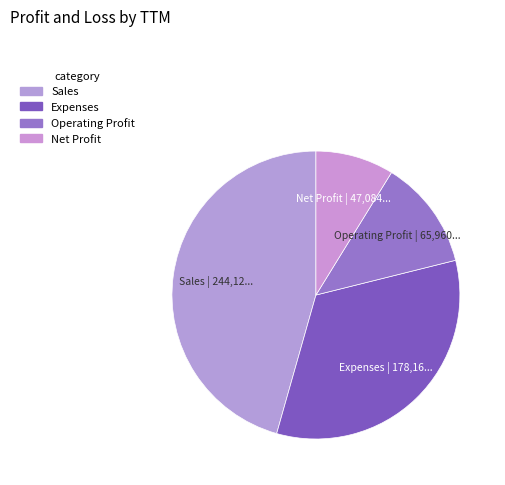

True or false: Sales accounts for 46% of the total.

True